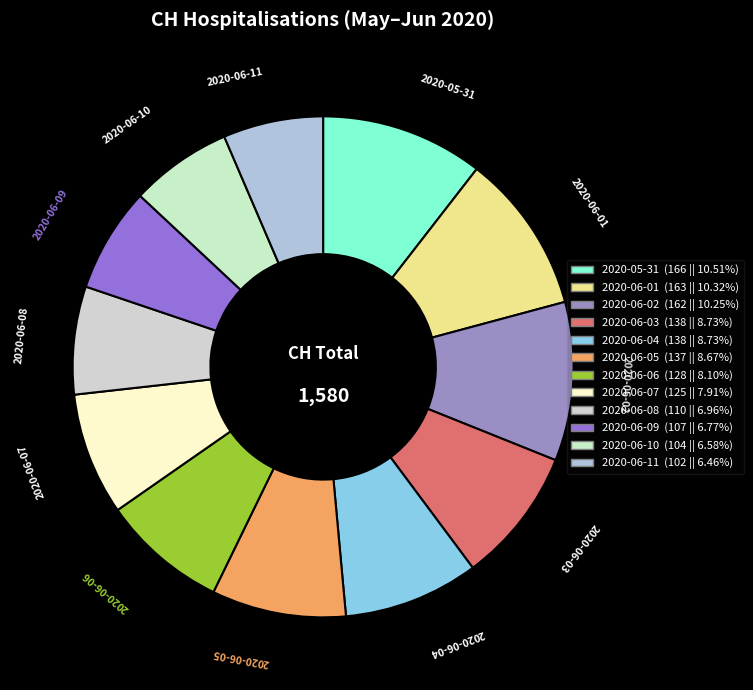

Combined, do 2020-06-10 and 2020-06-07 account for over 50%?

No